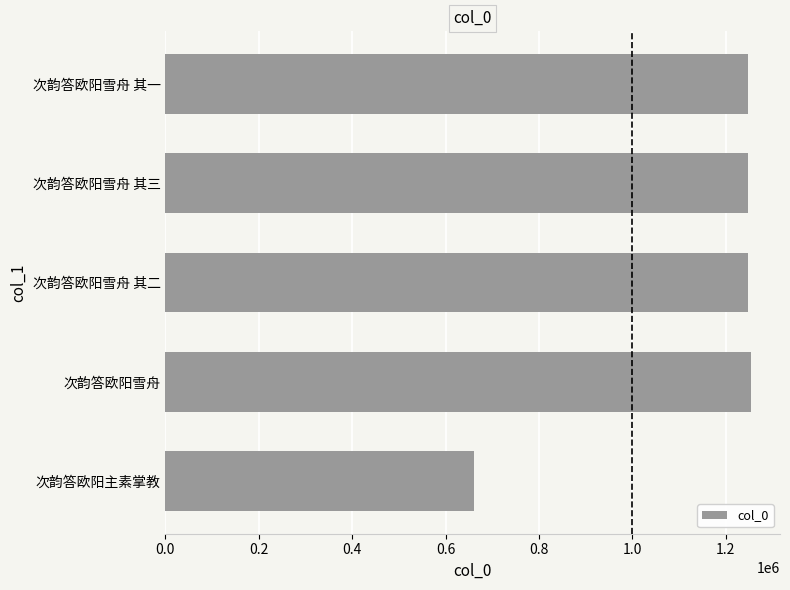

Count the number of data series in this chart.

1